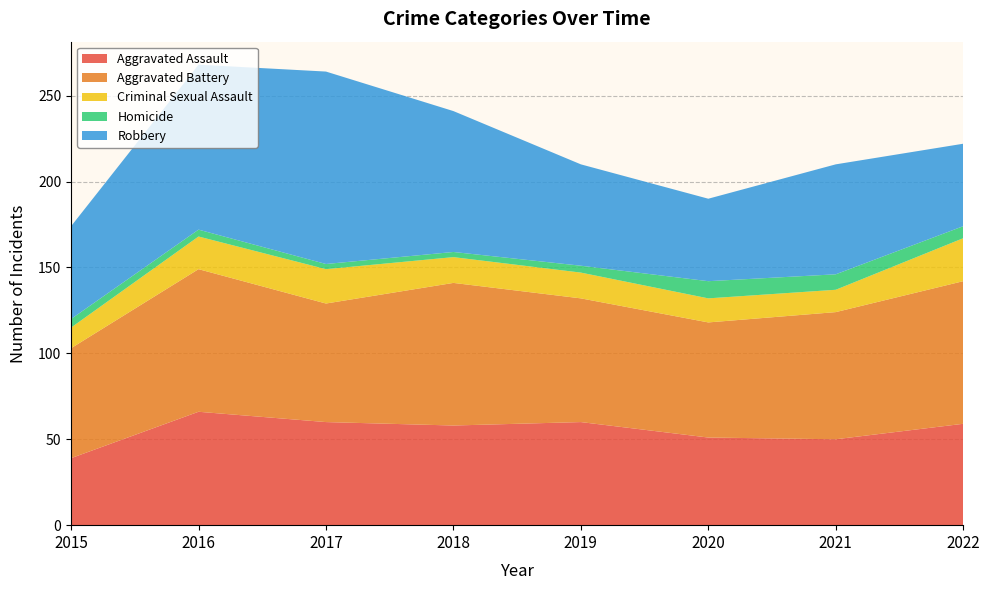

Reading left to right, list all the values displayed in this chart.

Aggravated Assault: 2015=39	2016=66	2017=60	2018=58	2019=60	2020=51	2021=50	2022=59
Aggravated Battery: 2015=64	2016=83	2017=69	2018=83	2019=72	2020=67	2021=74	2022=83
Criminal Sexual Assault: 2015=12	2016=19	2017=20	2018=15	2019=15	2020=14	2021=13	2022=25
Homicide: 2015=5	2016=4	2017=3	2018=3	2019=4	2020=10	2021=9	2022=7
Robbery: 2015=54	2016=96	2017=112	2018=82	2019=59	2020=48	2021=64	2022=48